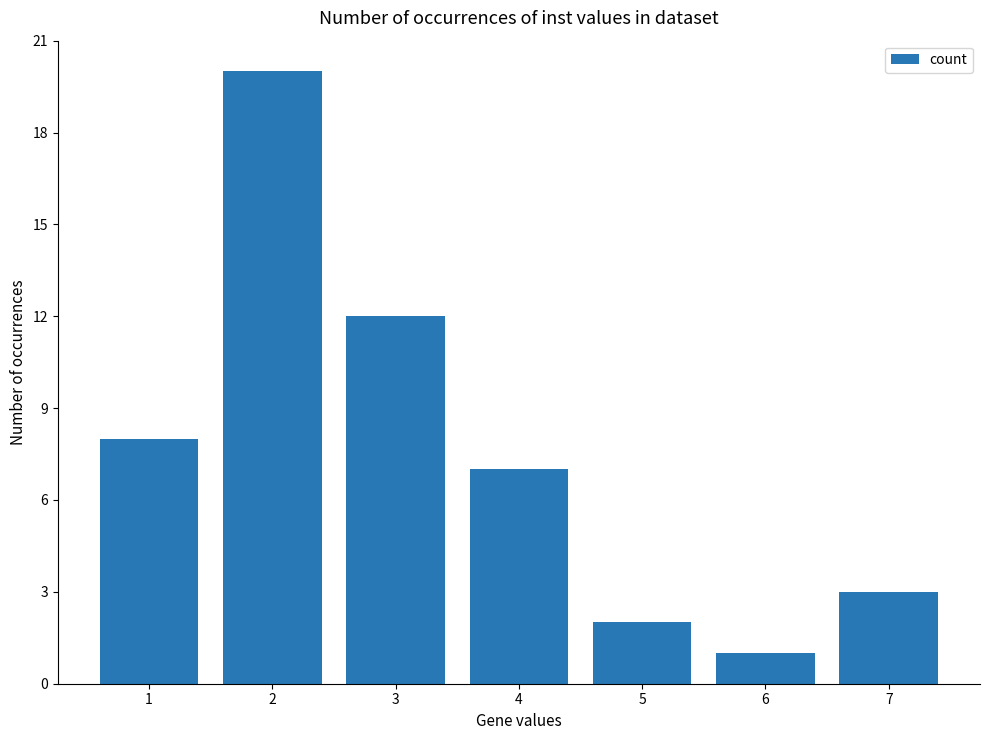

What is the greatest value displayed?

20